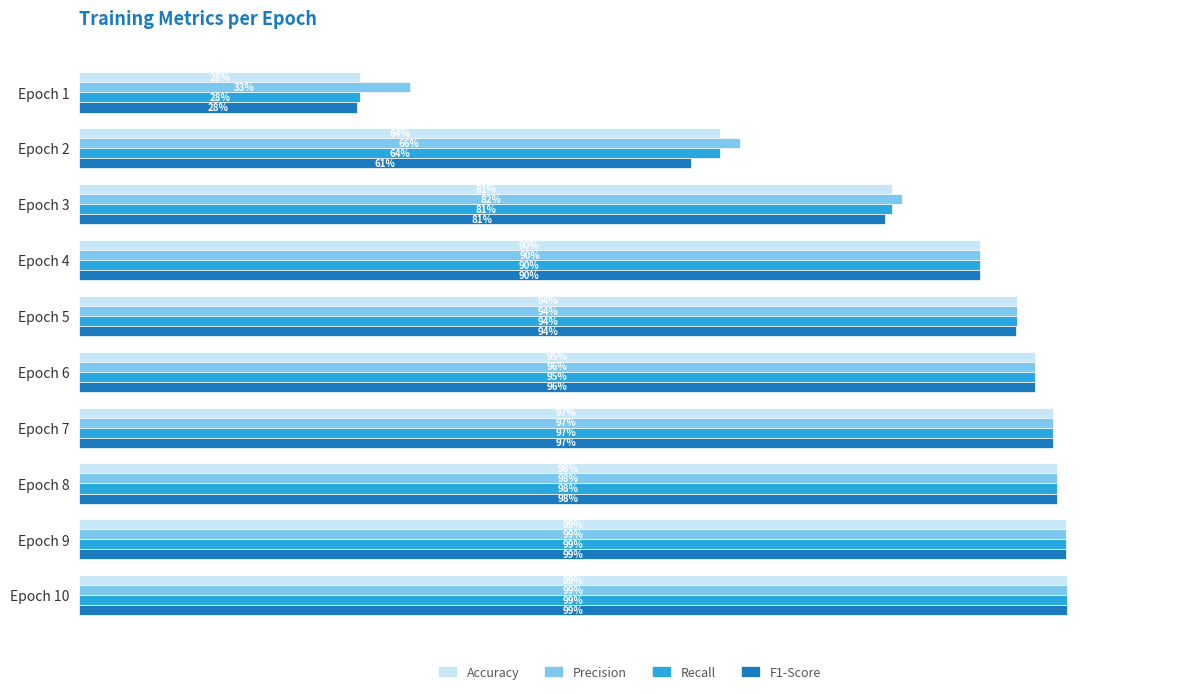

What are all the series names shown in the legend?

Accuracy, Precision, Recall, F1-Score